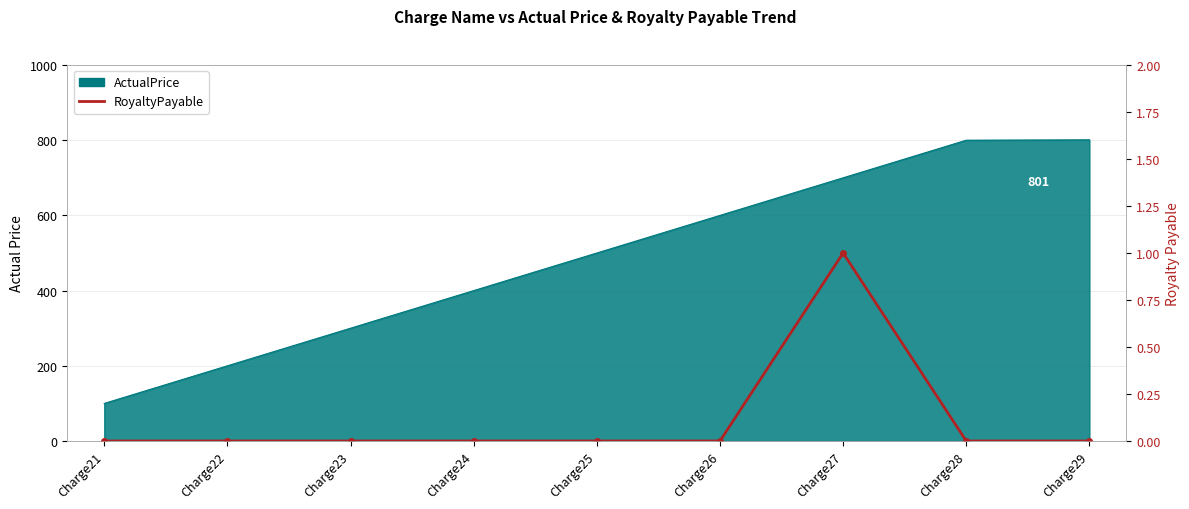

True or false: there are more than 1 points higher than both neighbors.

False